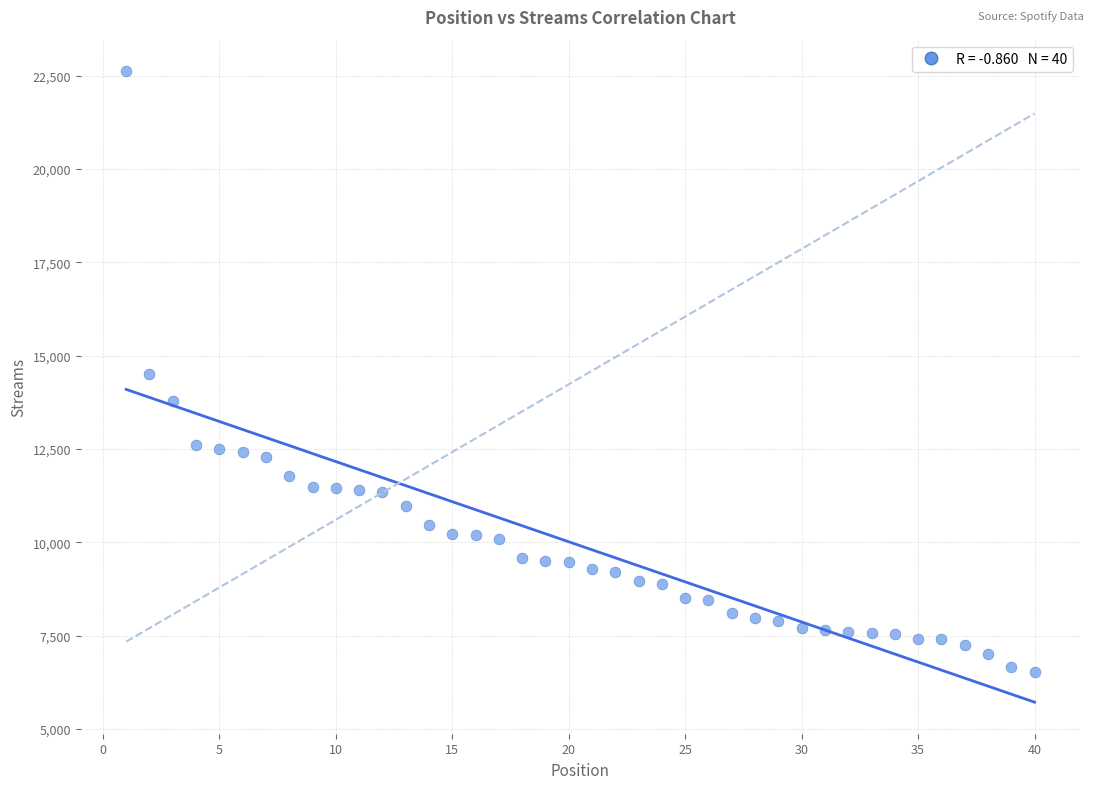

What is the range of Y values (max minus min)?

16086